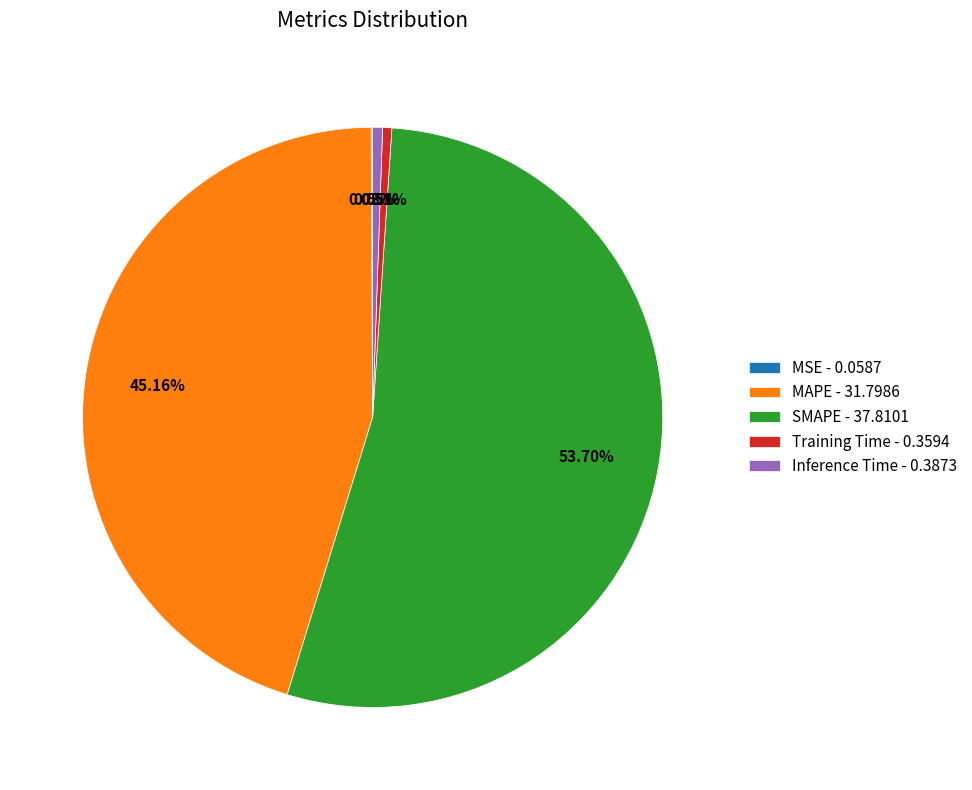

To the nearest percent, what is the combined percentage of Training Time and Inference Time?

1%